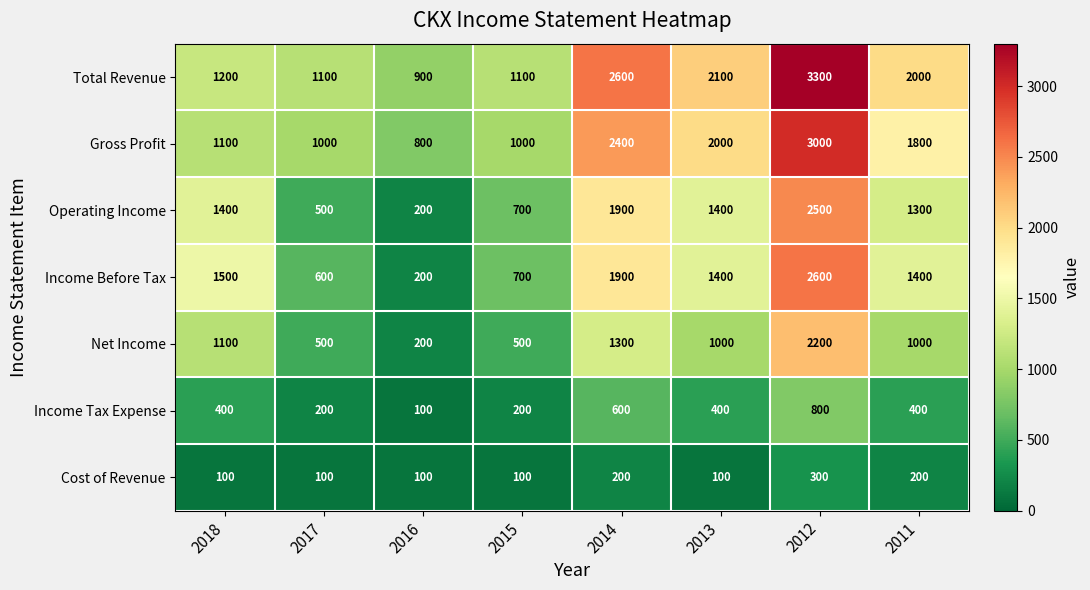

The value of Income Before Tax at 2014 is 1227. True or false?

False